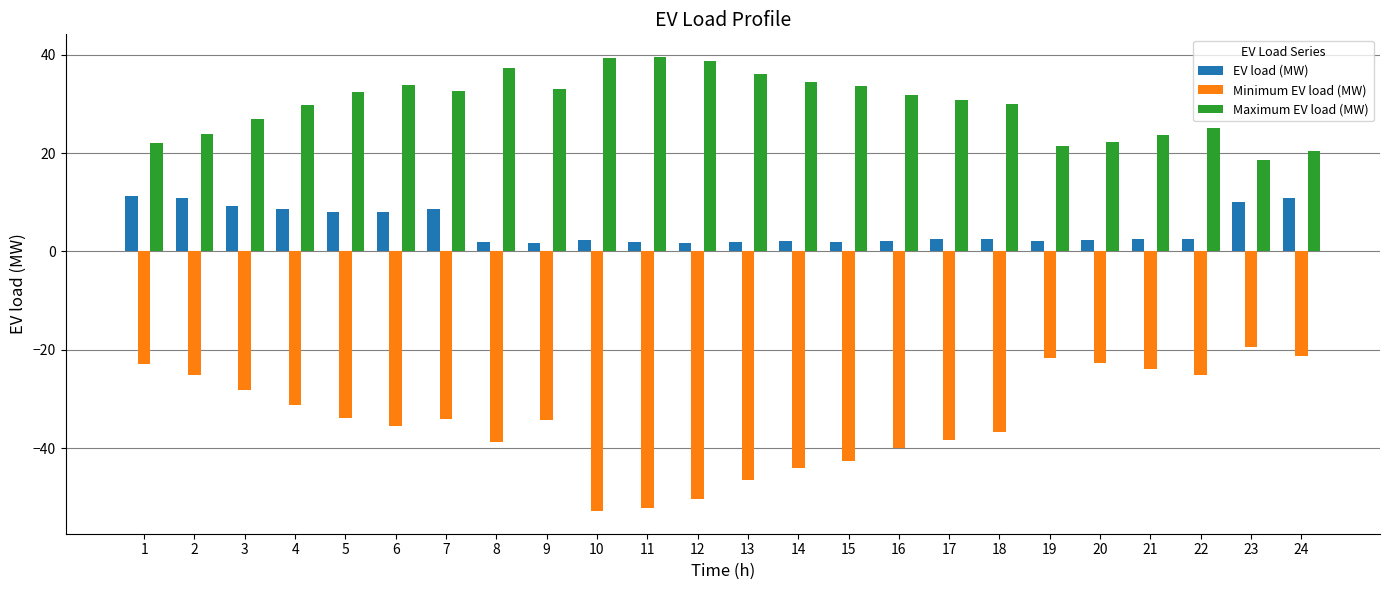

What is the approximate value of Maximum EV load (MW) at 16?

31.9